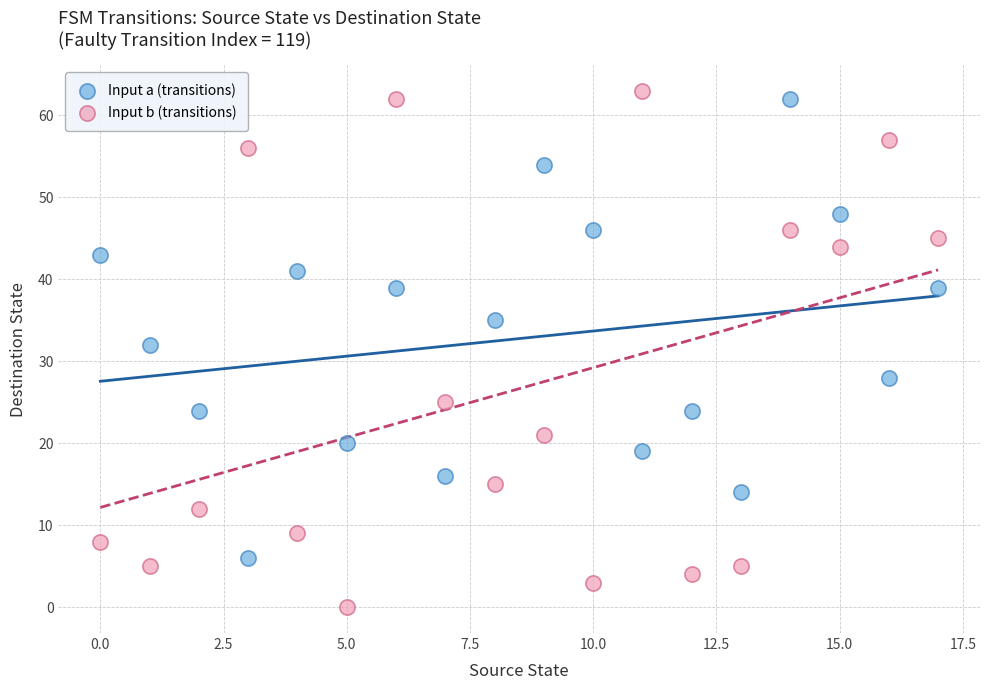

Which series reaches the minimum Y coordinate?

Input b (transitions)